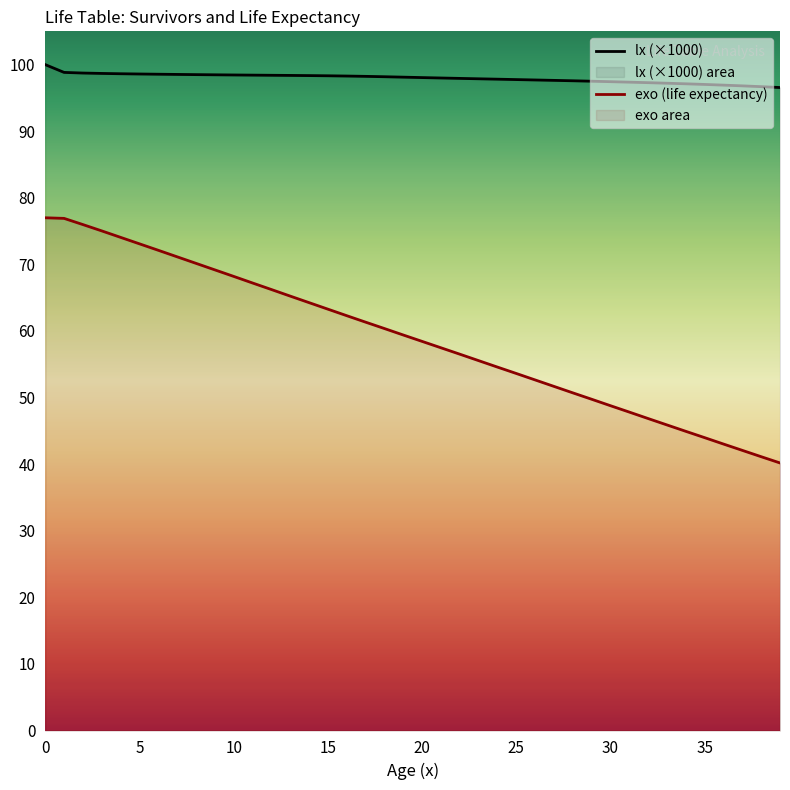

How many lines are shown in the chart?

2